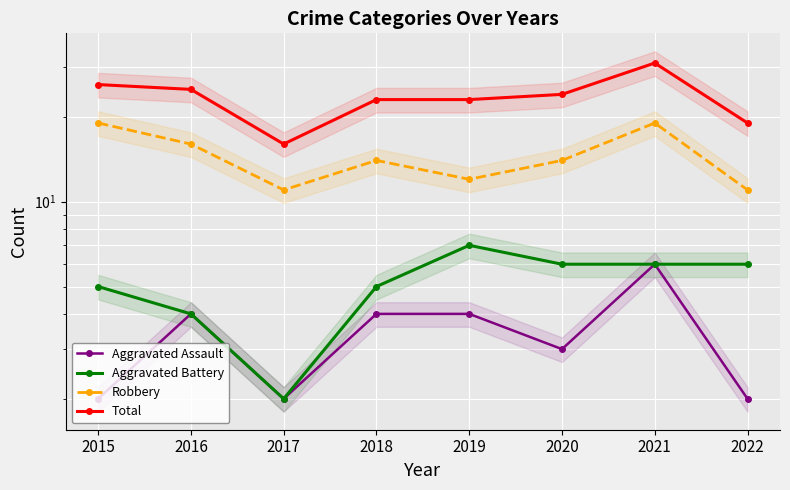

Where is Total nearest to the value 23?

2018